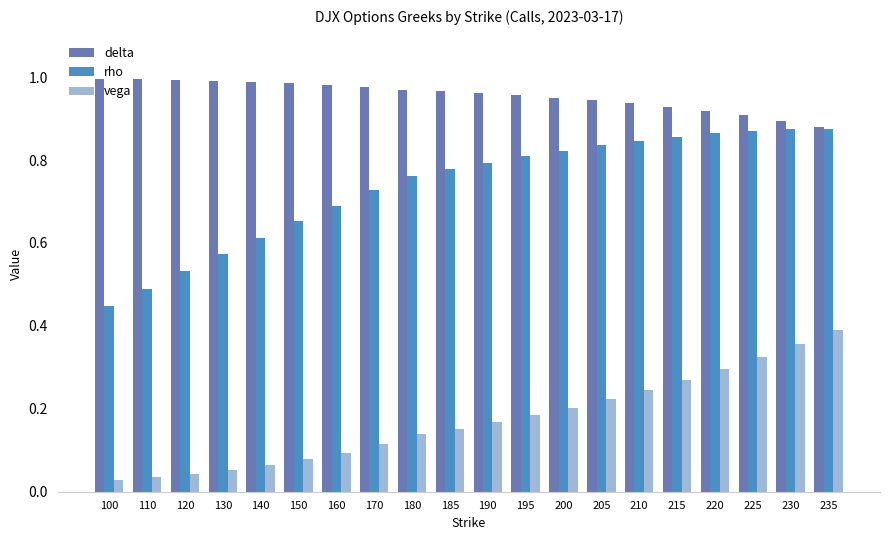

The delta series shows 1.0 at 180. True or false?

True